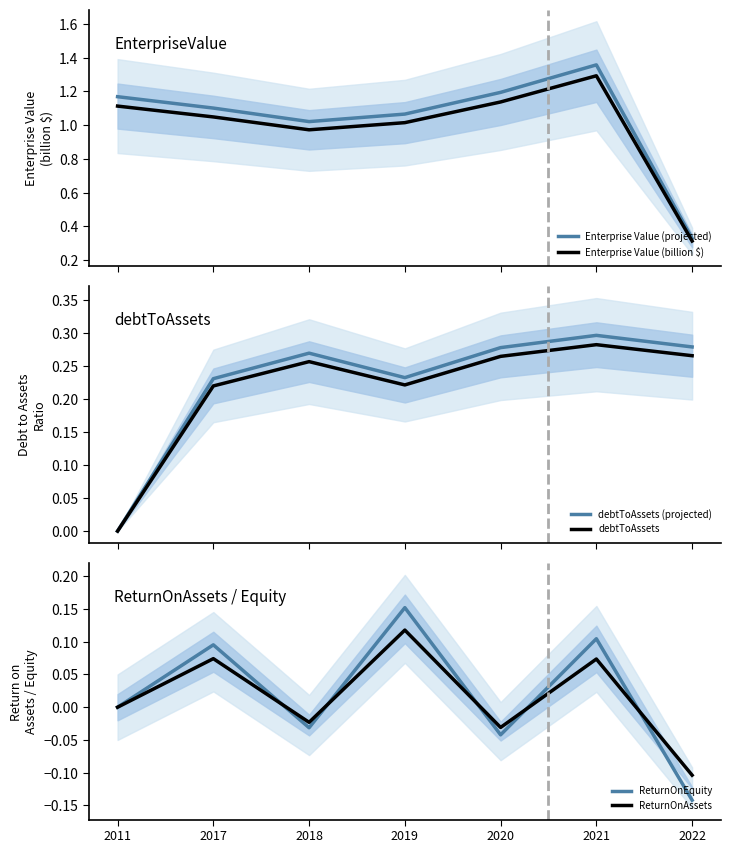

The value of Enterprise Value (billion $) at 2019 is 1.0. True or false?

True